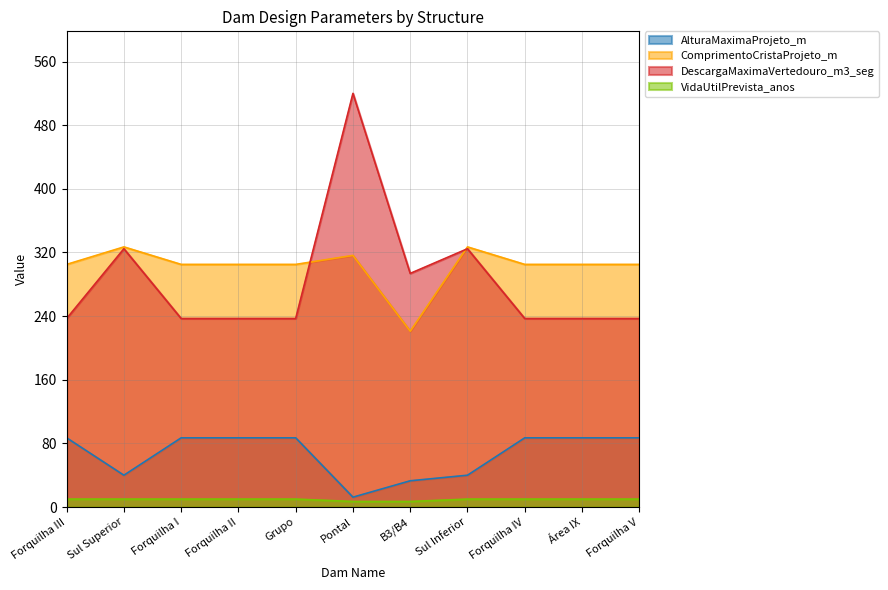

Which series has the widest spread of values?

DescargaMaximaVertedouro_m3_seg